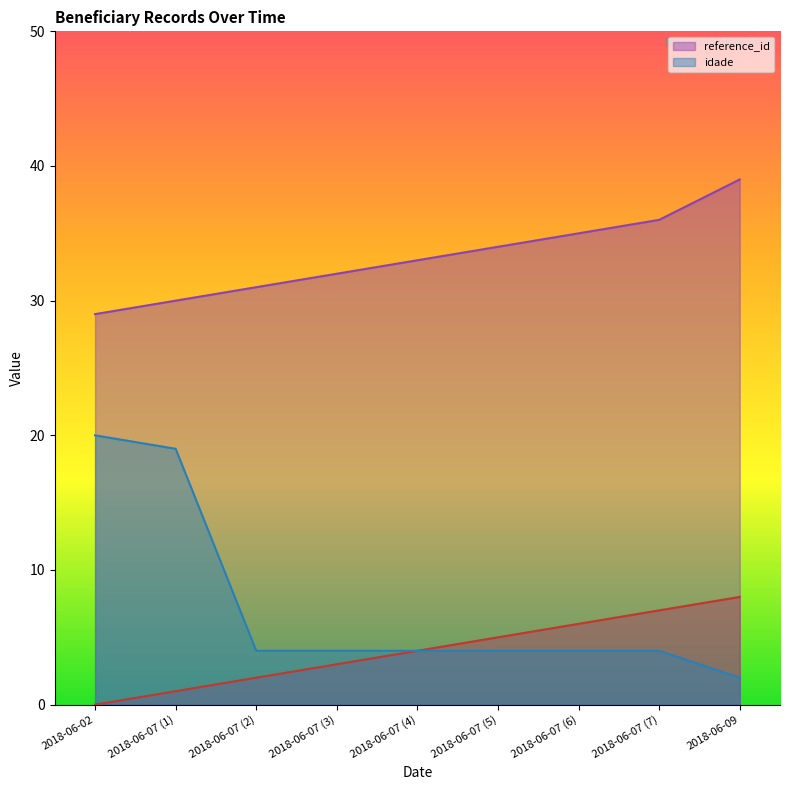

Rank the series by their average value, from highest to lowest.

reference_id_line, idade_line